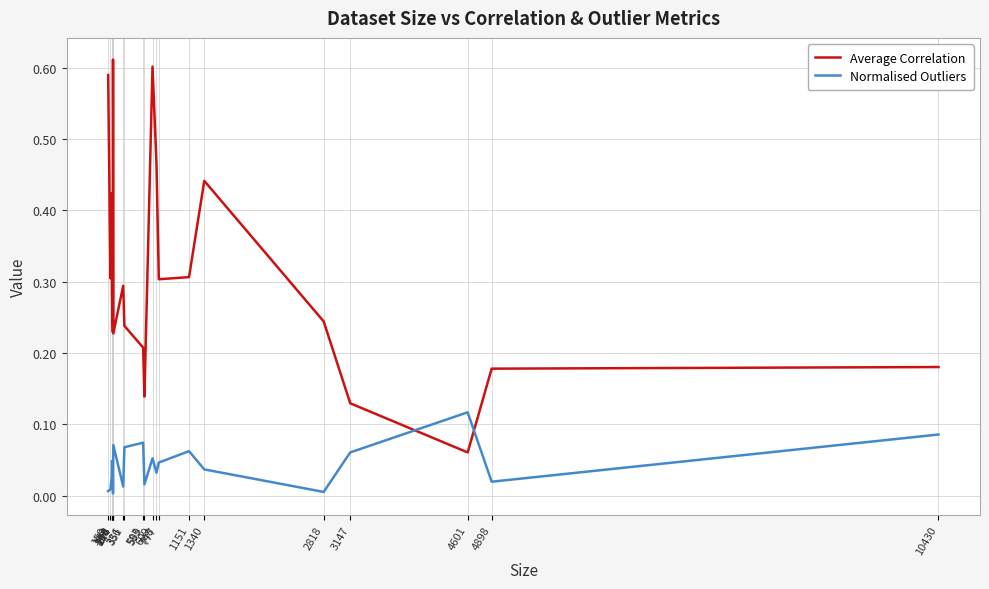

What are all the series names shown in the legend?

Average Correlation, Normalised Outliers